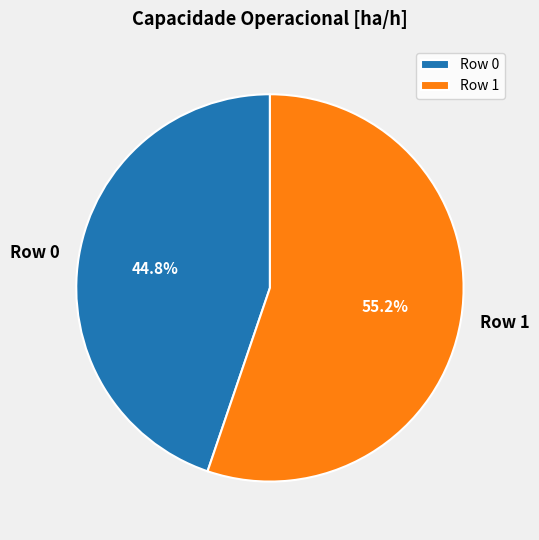

Which slice represents more than half of the pie?

Row 1